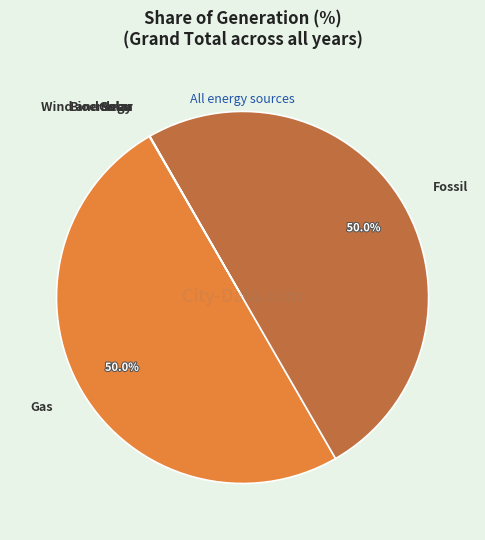

Approximately how many times larger is the value at Gas compared to Fossil?

1.0